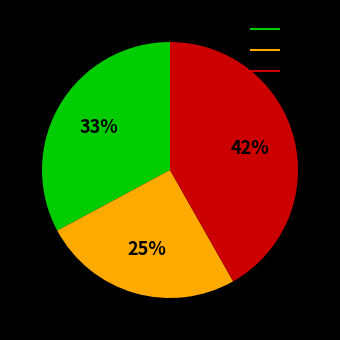

To the nearest percent, what percentage of the pie is in27?

33%